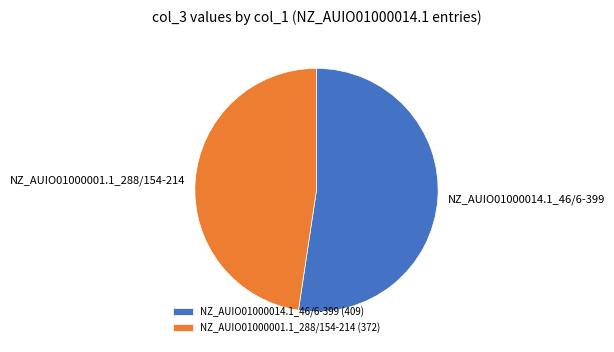

What is the largest slice in the pie chart?

NZ_AUIO01000014.1_46/6-399